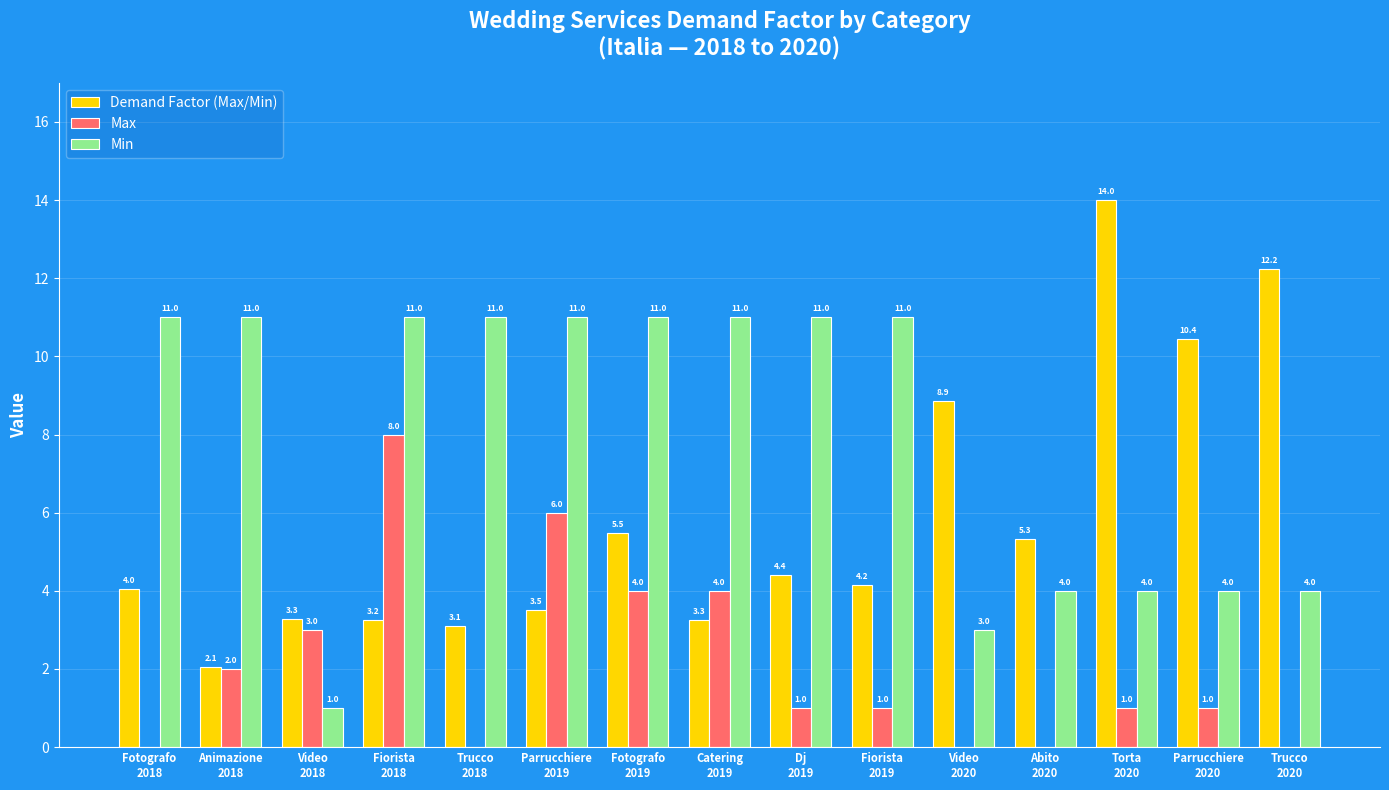

Which series has the largest range (max minus min)?

Demand Factor (Max/Min)